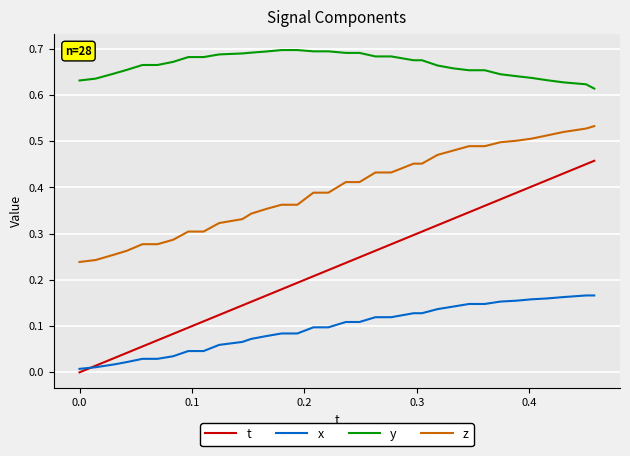

True or false: z and y cross at least once.

False